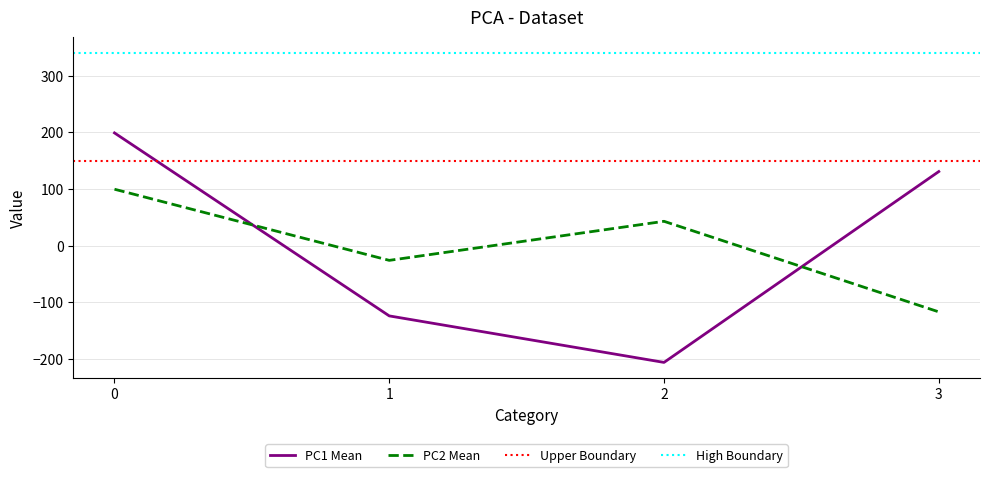

The value of PC1 Mean at 0 is 51.0. True or false?

False